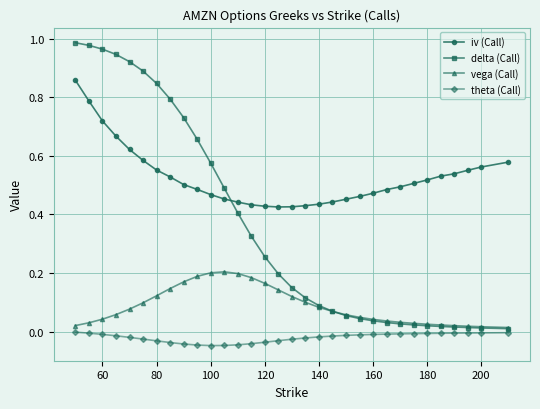

What is the sum of all delta (Call) values?

11.7